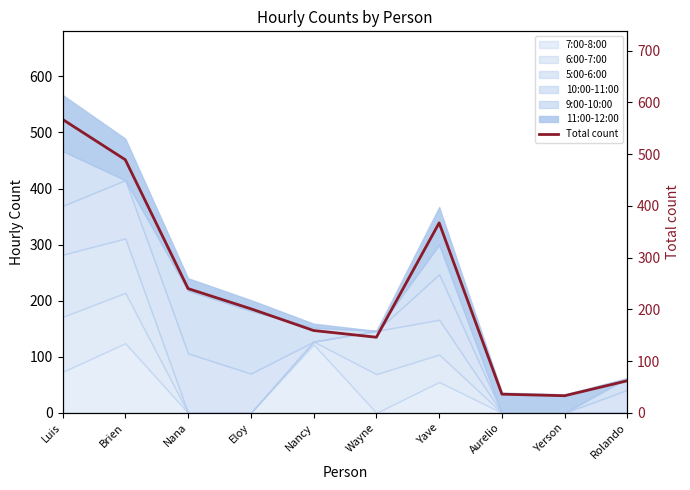

Reading right to left, list all the values displayed in this chart.

Rolando=62	Yerson=33	Aurelio=36	Yave=367	Wayne=146	Nancy=159	Eloy=201	Nana=240	Brien=489	Luis=567